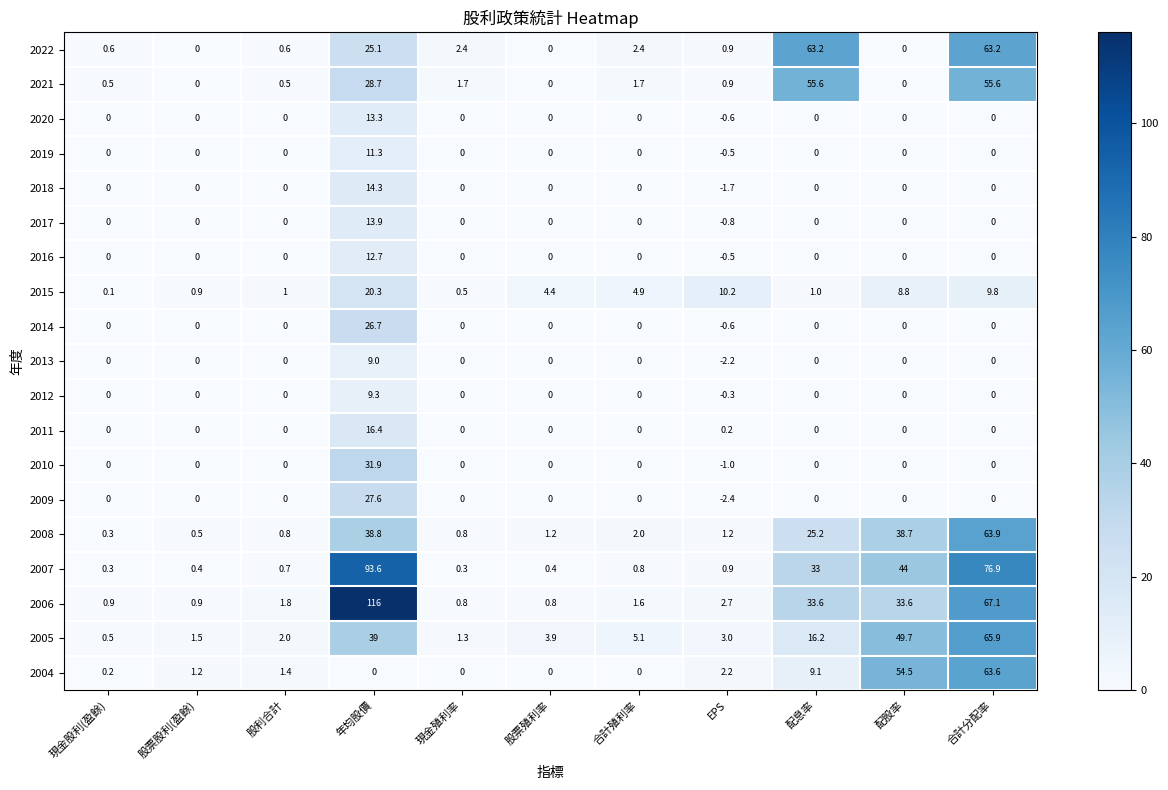

Is the value of 2009 at 股票殖利率 greater than the value of 2006 at 合計殖利率?

No